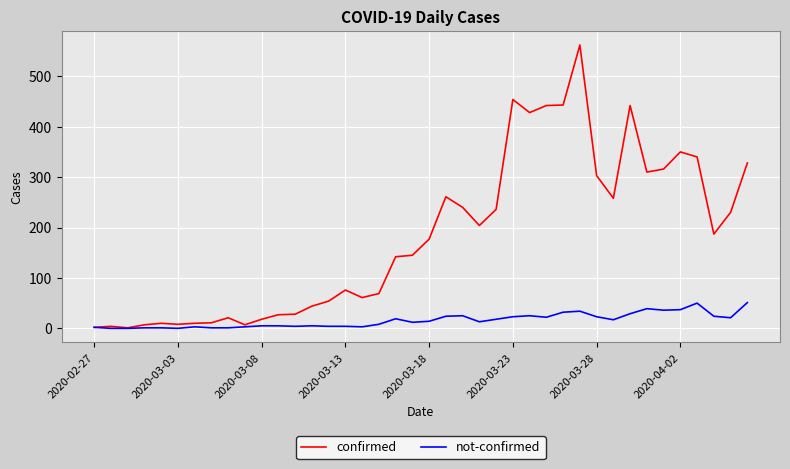

List the series in order of their overall mean, lowest first.

not-confirmed, confirmed